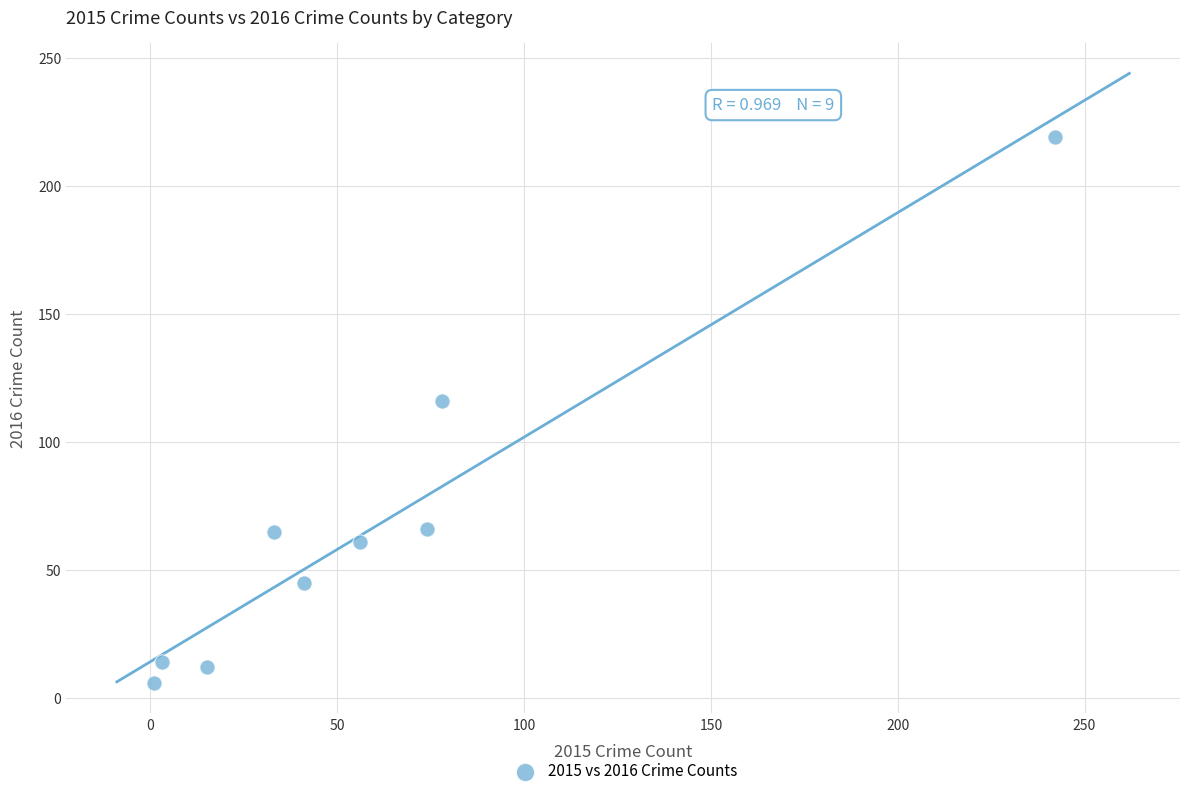

What Y value in the scatter plot is closest to 112?

116